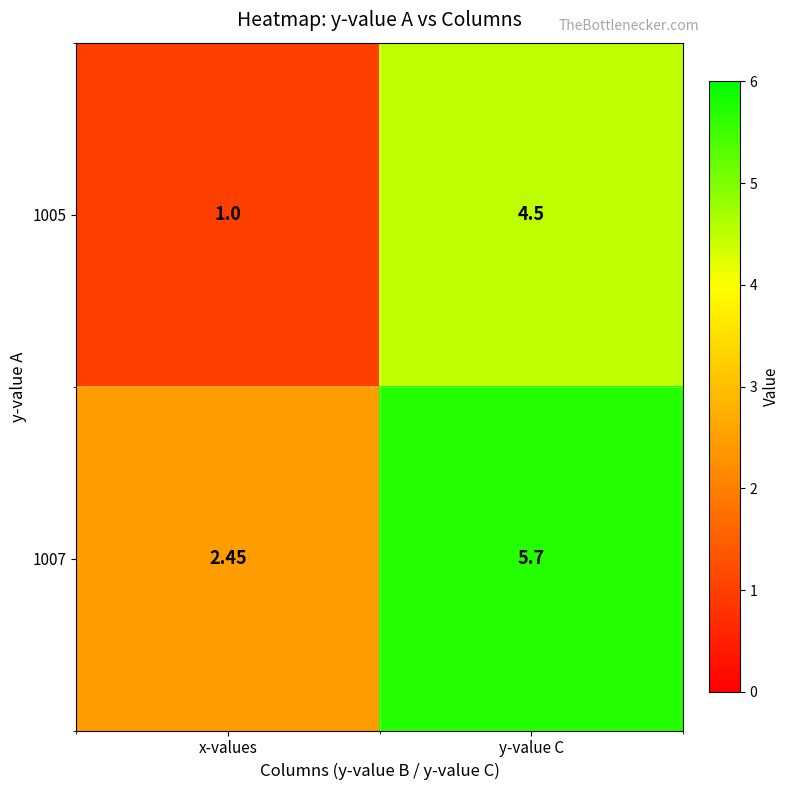

At how many categories does at least one series exceed 1?

2